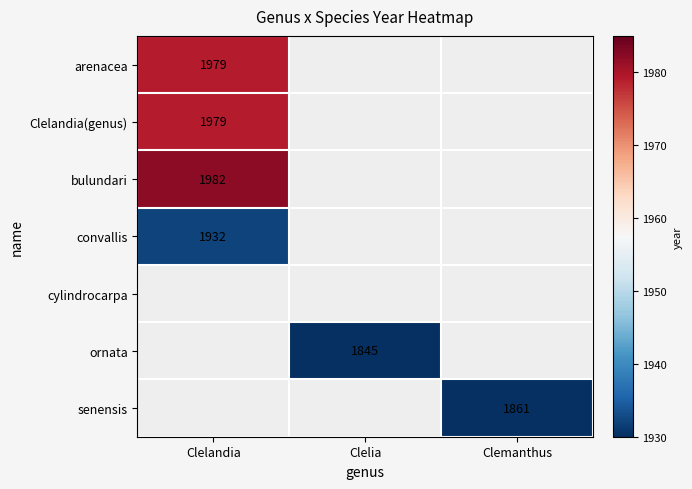

True or false: bulundari has a value of 955 at Clelandia.

False